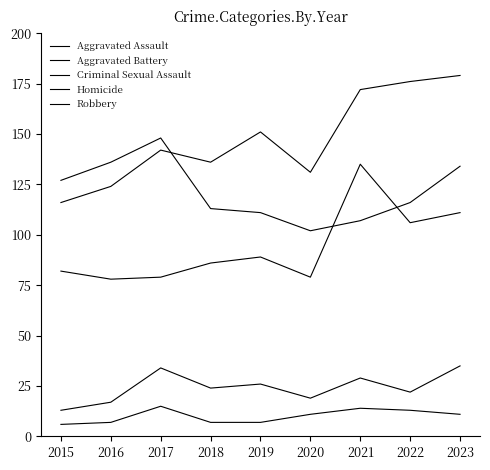

The Aggravated Assault series shows 79 at 2017. True or false?

True